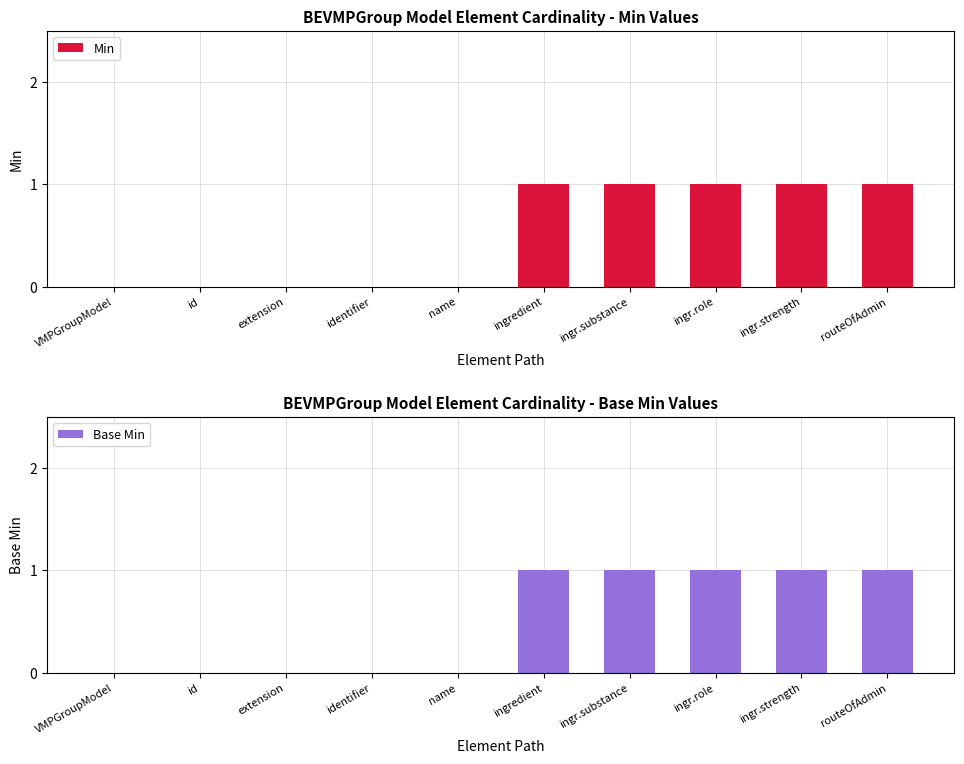

List the labels in order of Min value, largest first.

ingredient, ingr.substance, ingr.role, ingr.strength, routeOfAdmin, VMPGroupModel, id, extension, identifier, name